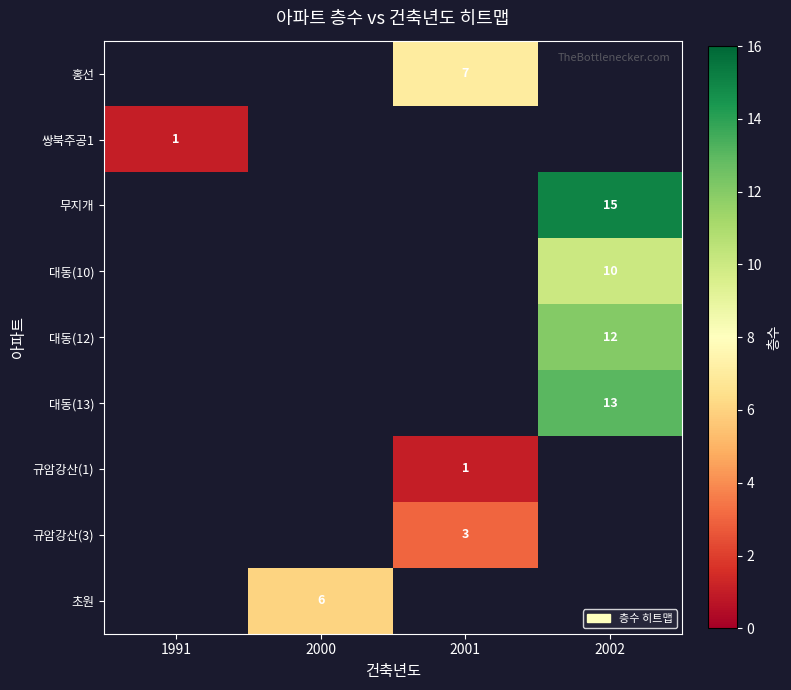

How many series are shown in this chart?

9